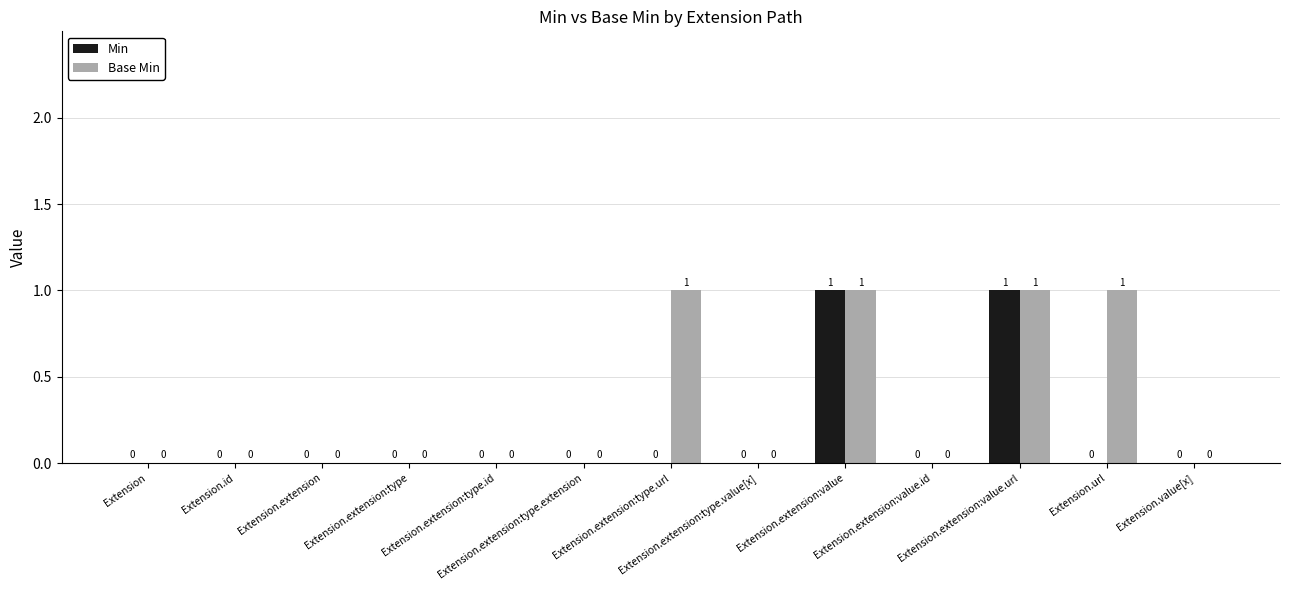

Is the value of Base Min at Extension.url greater than the value of Min at Extension.value[x]?

Yes